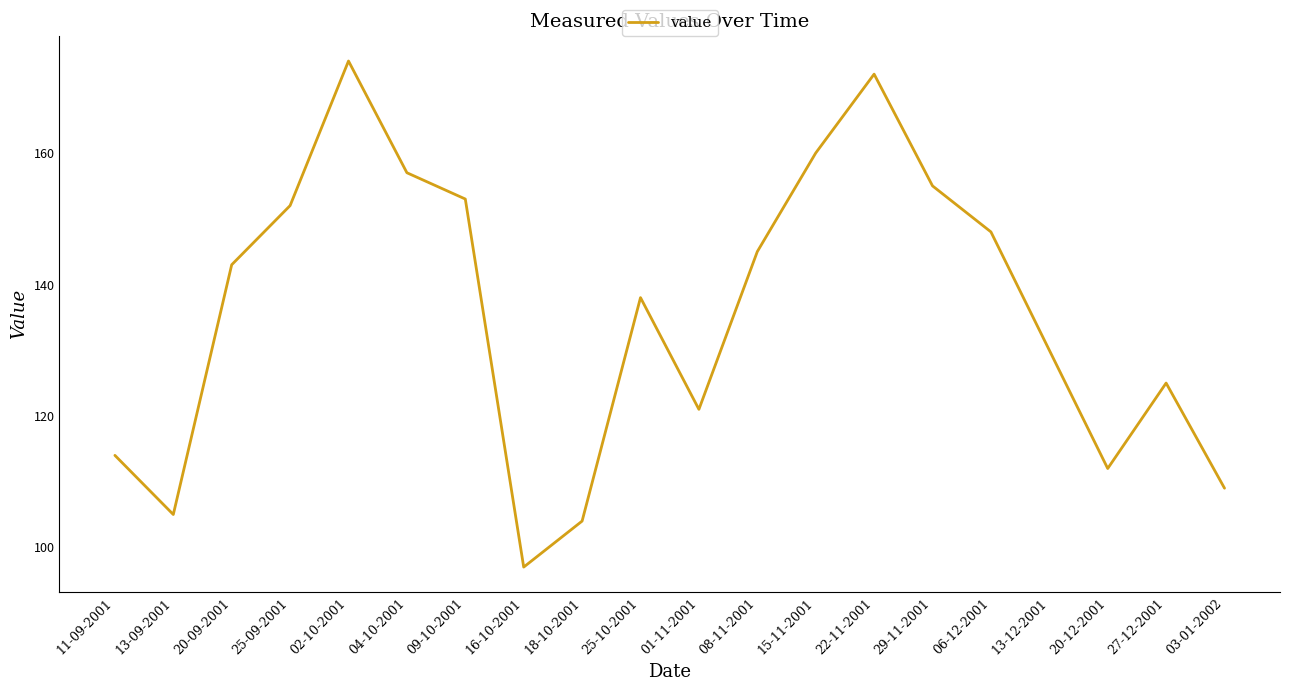

At which category does the data reach its first local valley?

13-09-2001